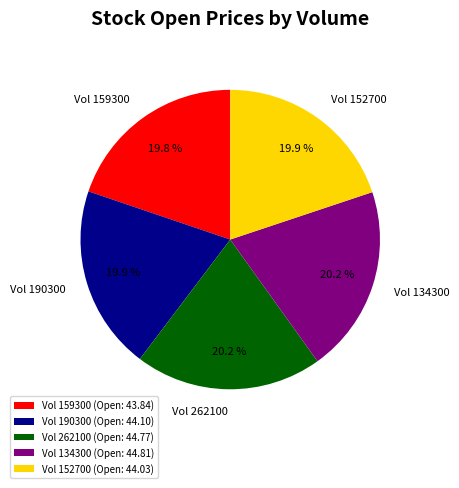

Approximately how many times larger is the value at Vol 159300 compared to Vol 134300?

1.0